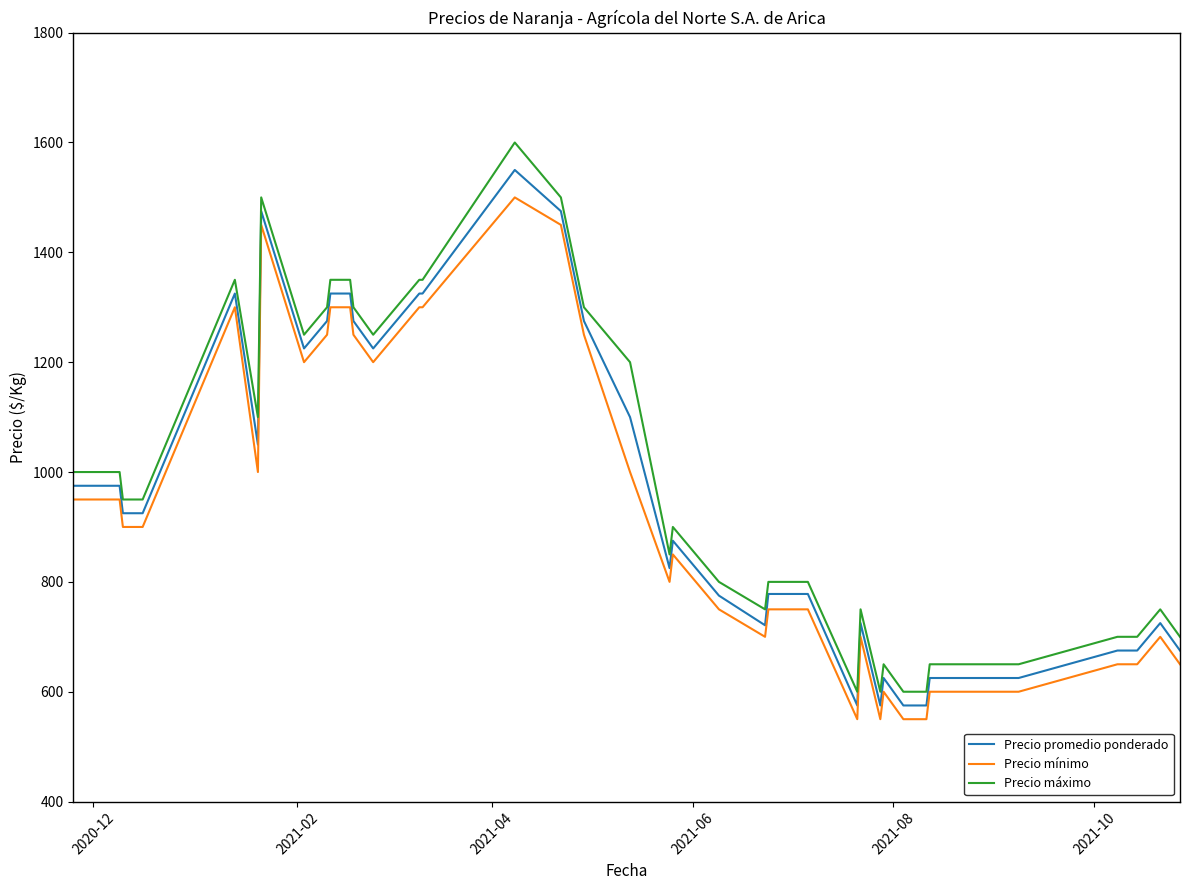

List the series in order of their overall mean, lowest first.

Precio mínimo, Precio promedio ponderado, Precio máximo